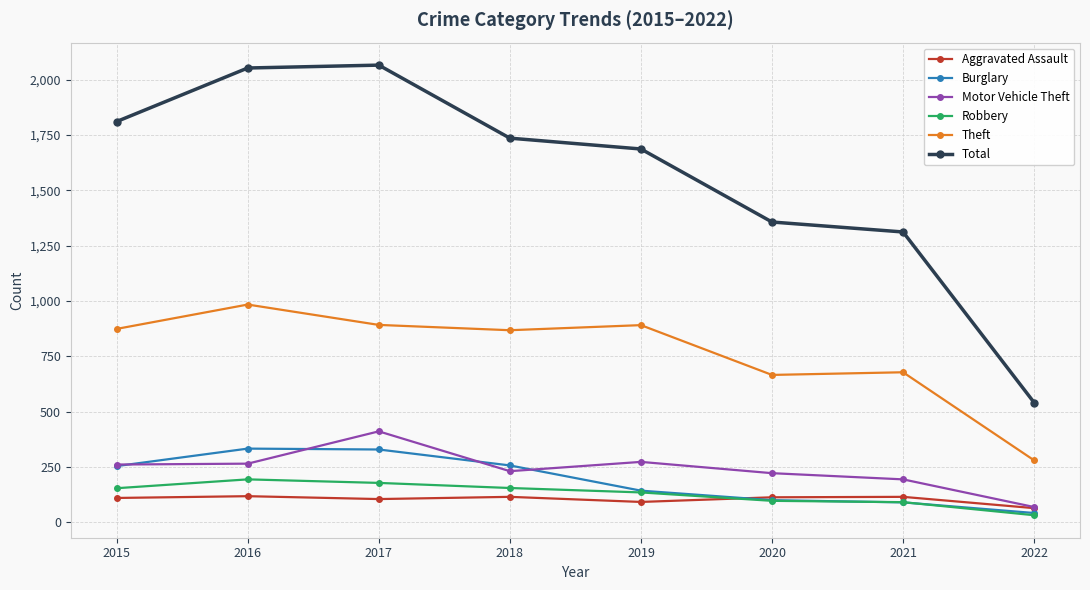

What is the difference between the Theft values at 2018 and 2017?

24